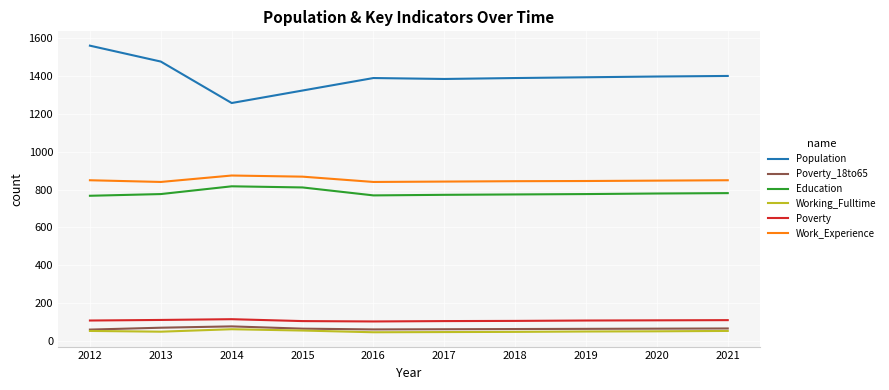

What is the difference between the Education values at 2021 and 2017?

9